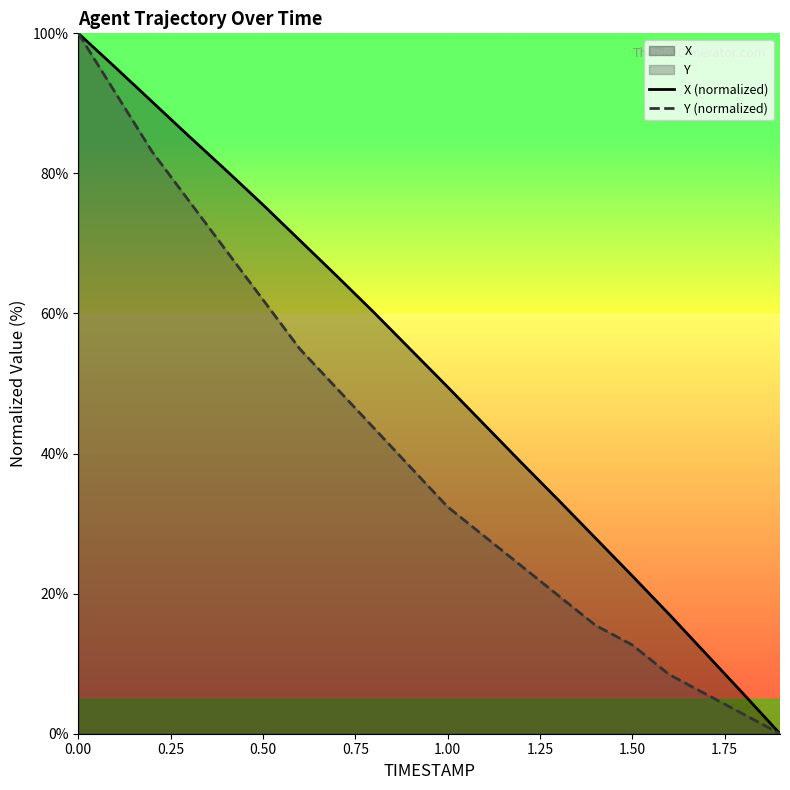

What is the difference between the maximum and minimum values in the Y (normalized) series?

100.0